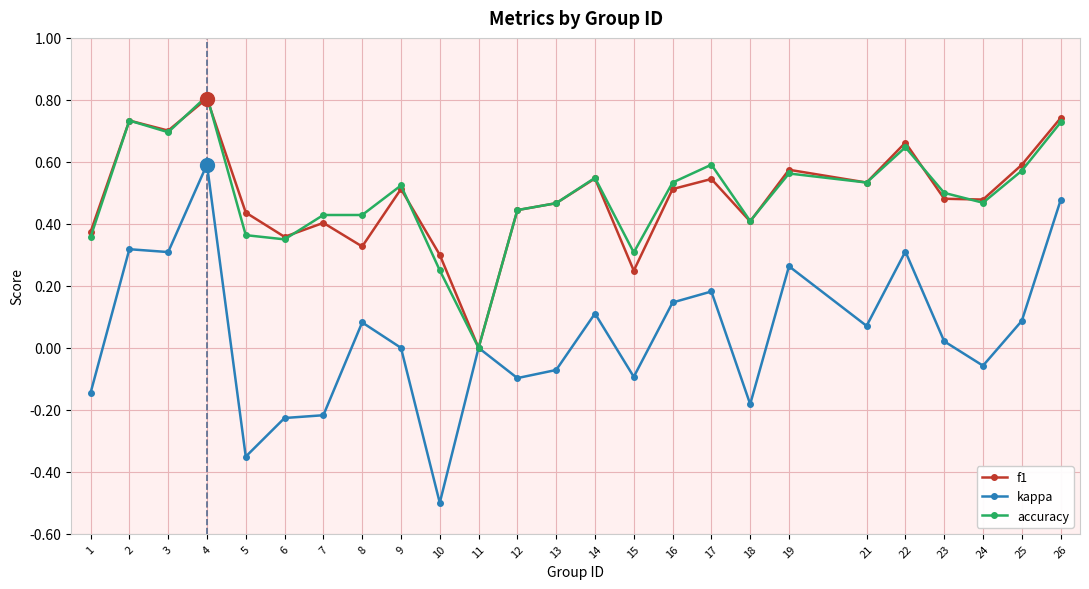

Count the number of data series in this chart.

3